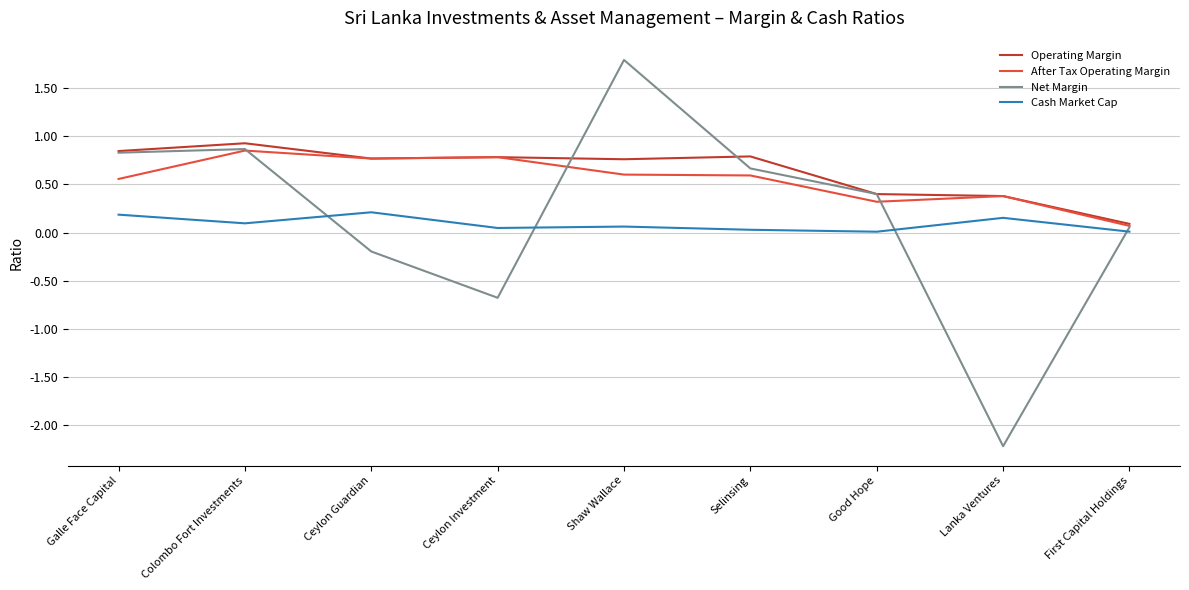

Where is the first local minimum for Cash Market Cap?

Colombo Fort Investments